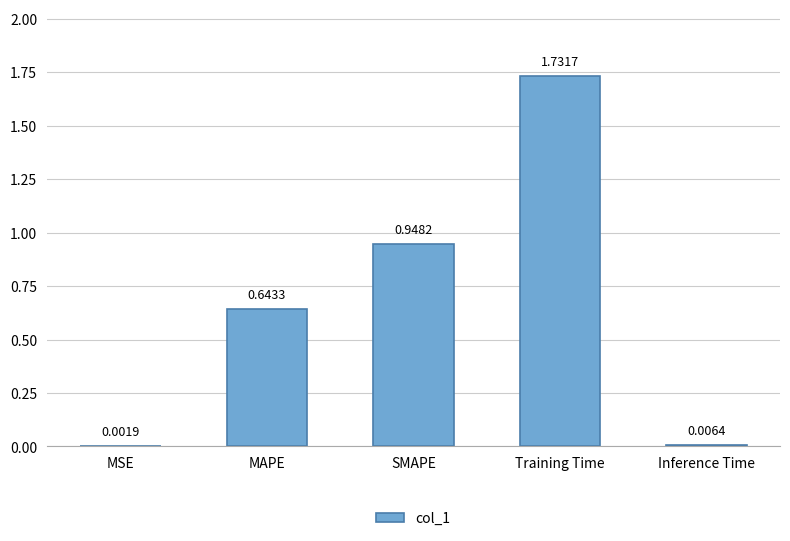

Which has a higher value, Inference Time or MSE?

Inference Time